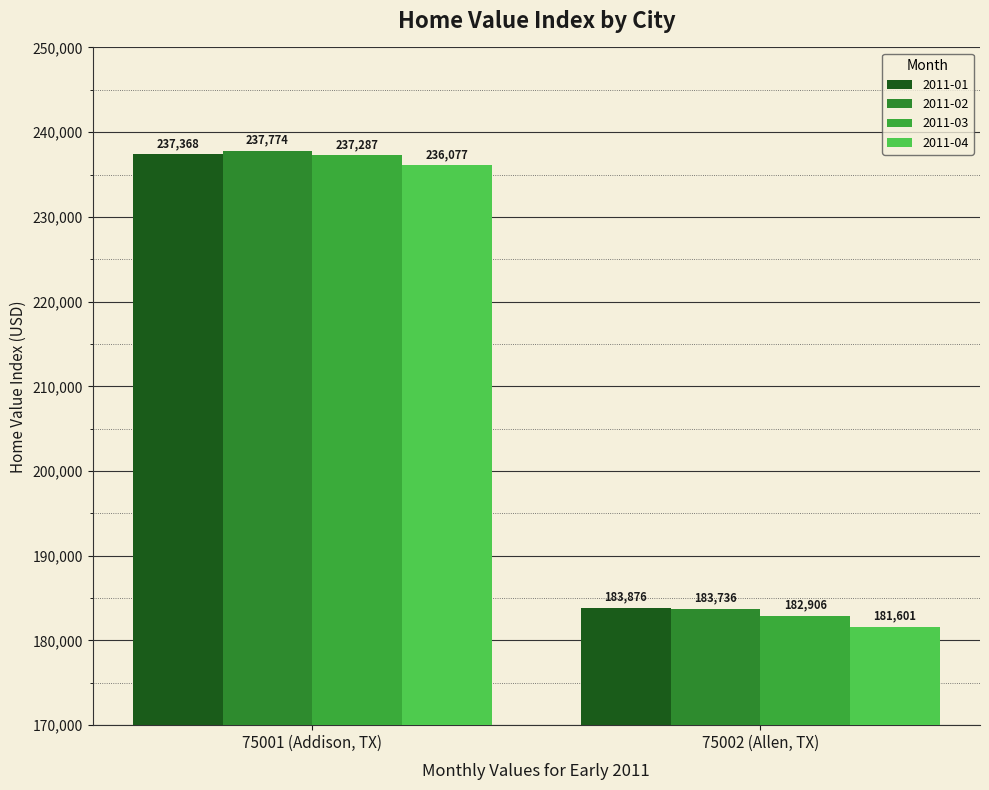

How many 2011-04 values are between 181601 and 236077?

2